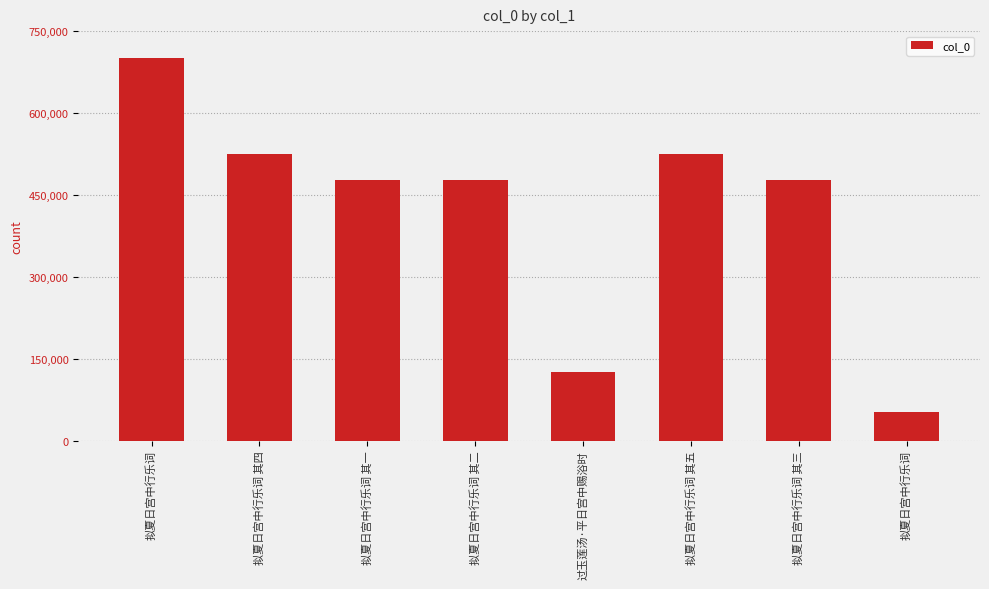

How many values are below 476812?

4